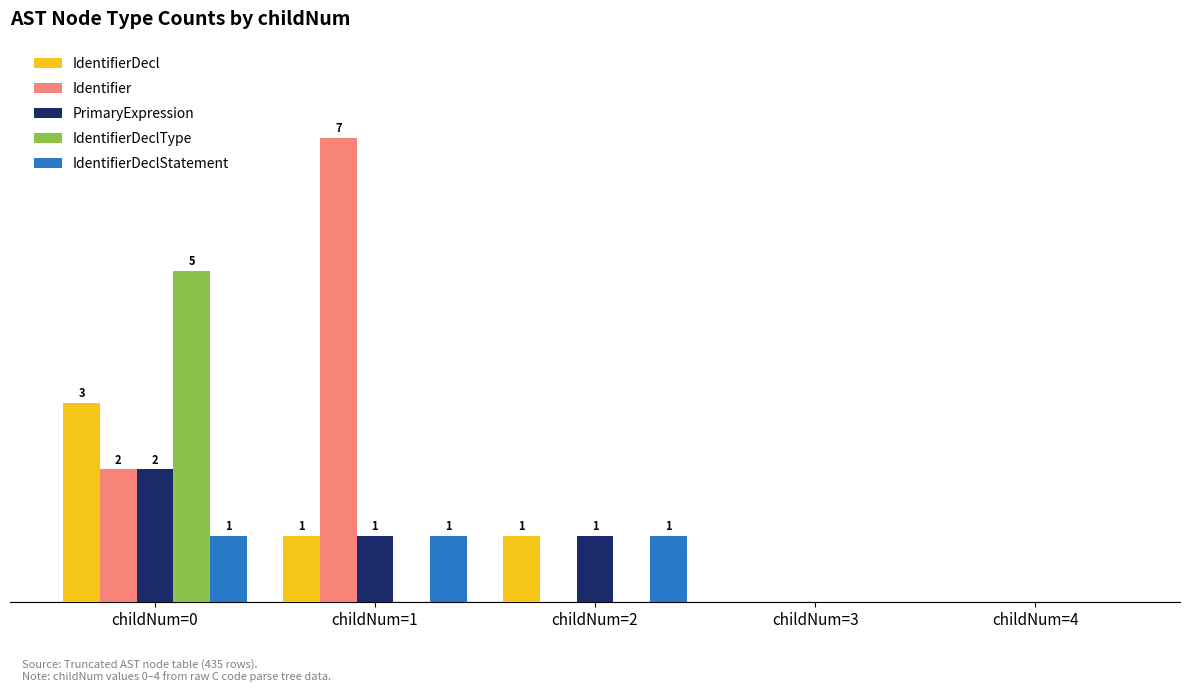

What are all the series names shown in the legend?

IdentifierDecl, Identifier, PrimaryExpression, IdentifierDeclType, IdentifierDeclStatement